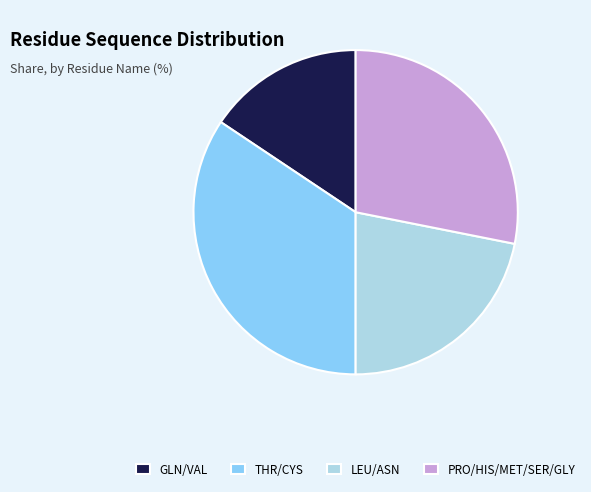

Is there a majority slice in this chart?

No